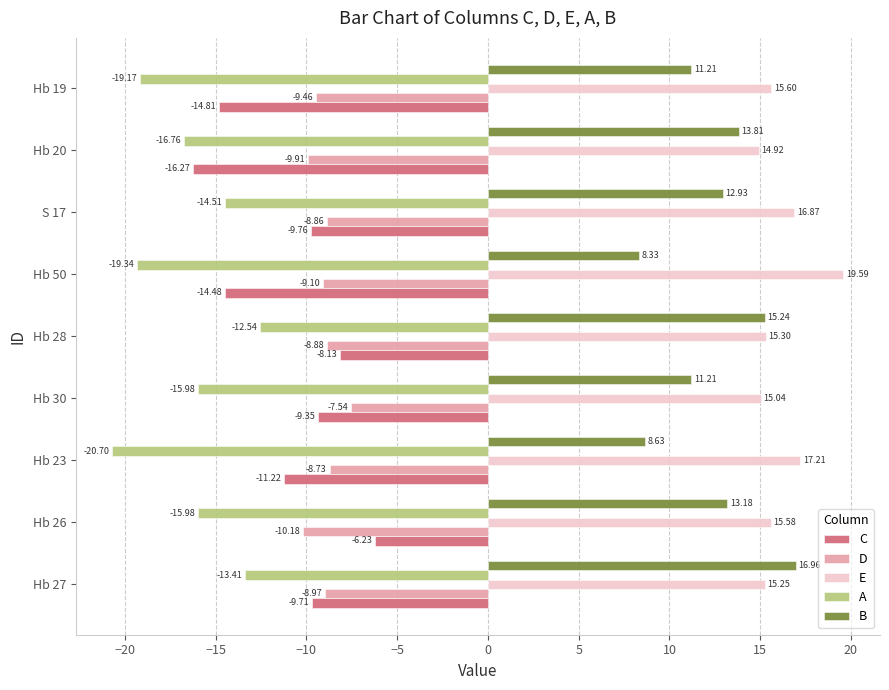

What is the average value of the B series?

12.4